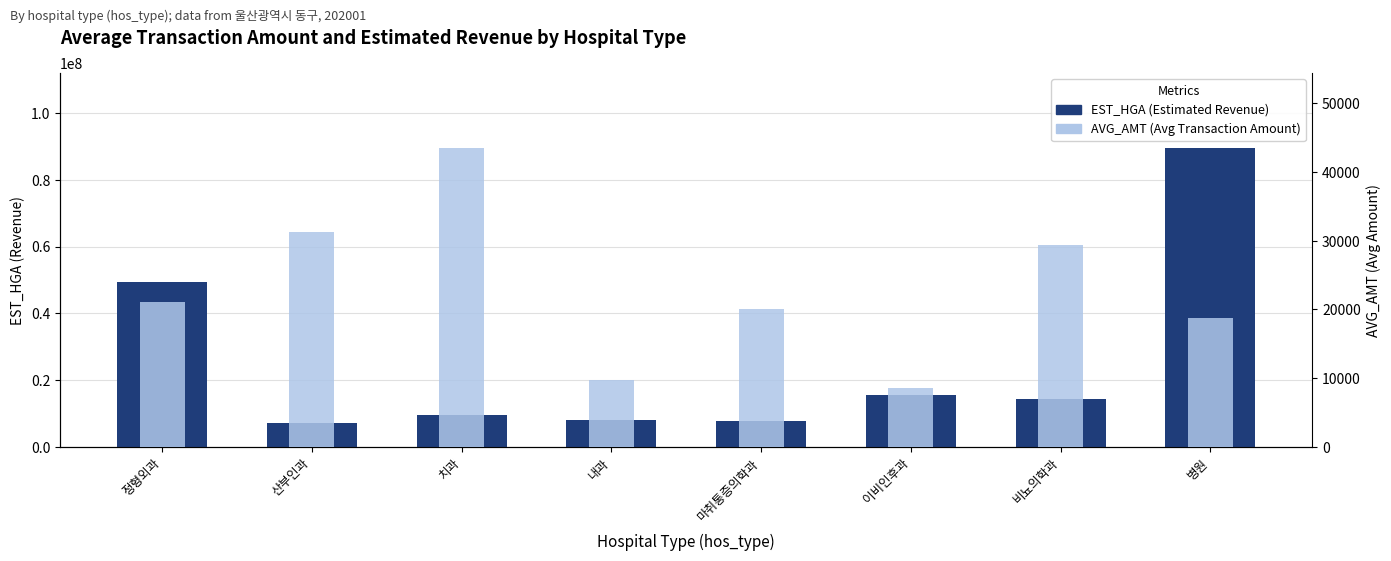

What are all the series names shown in the legend?

EST_HGA (Estimated Revenue), AVG_AMT (Avg Transaction Amount)